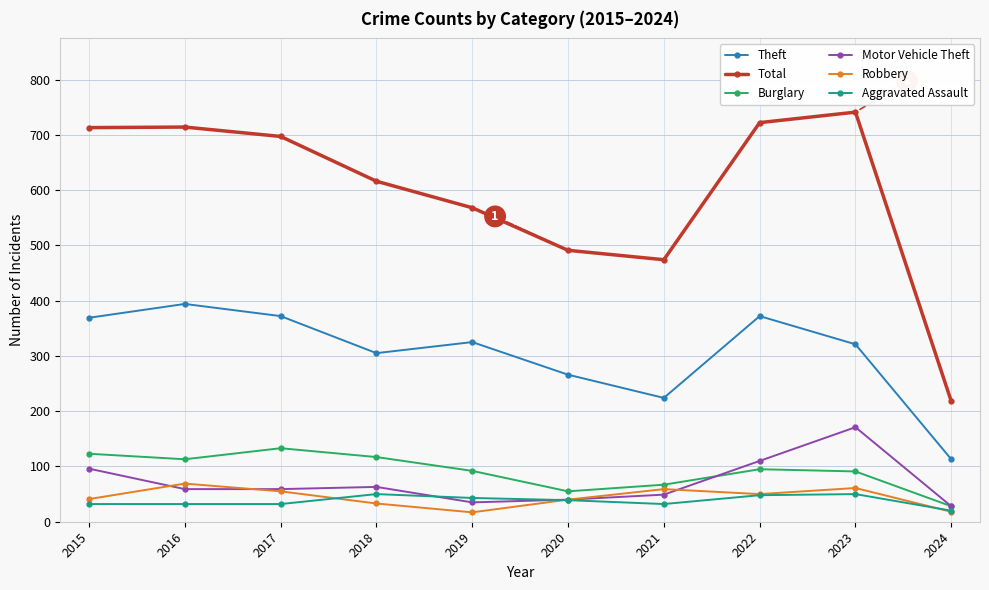

Which series has the largest total across all categories?

Total